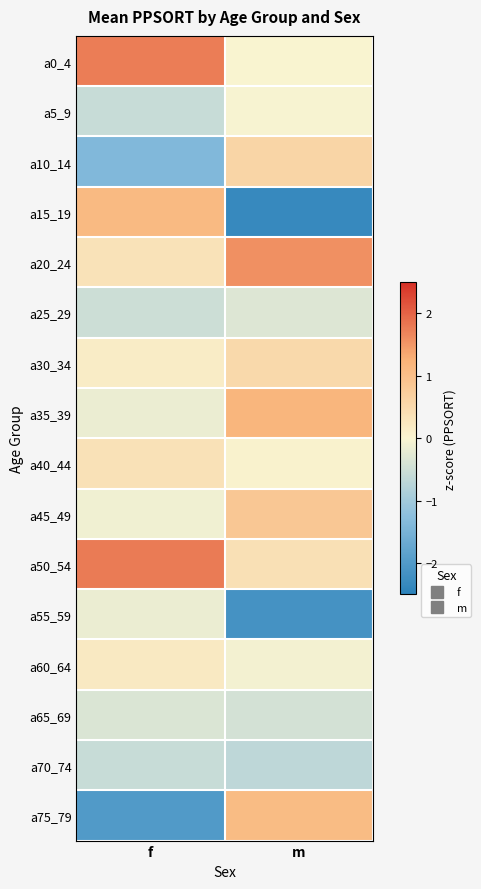

Which has a higher value, m or f?

f